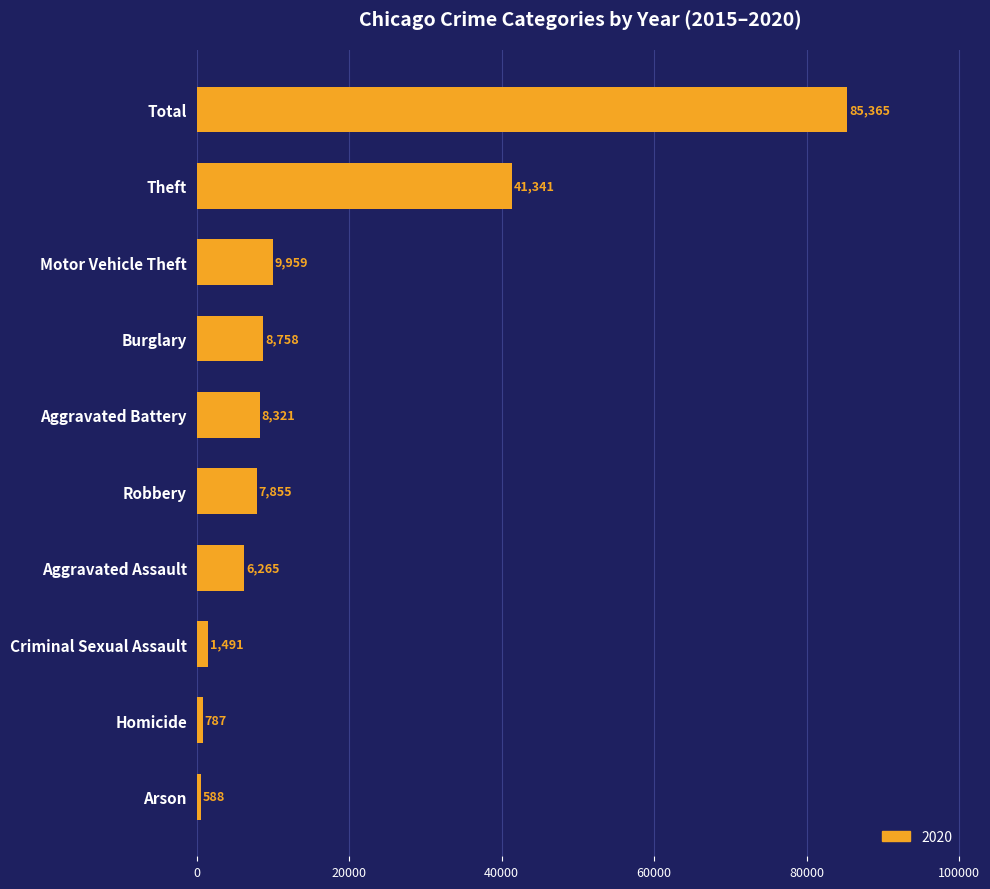

How many bars are there in total?

10